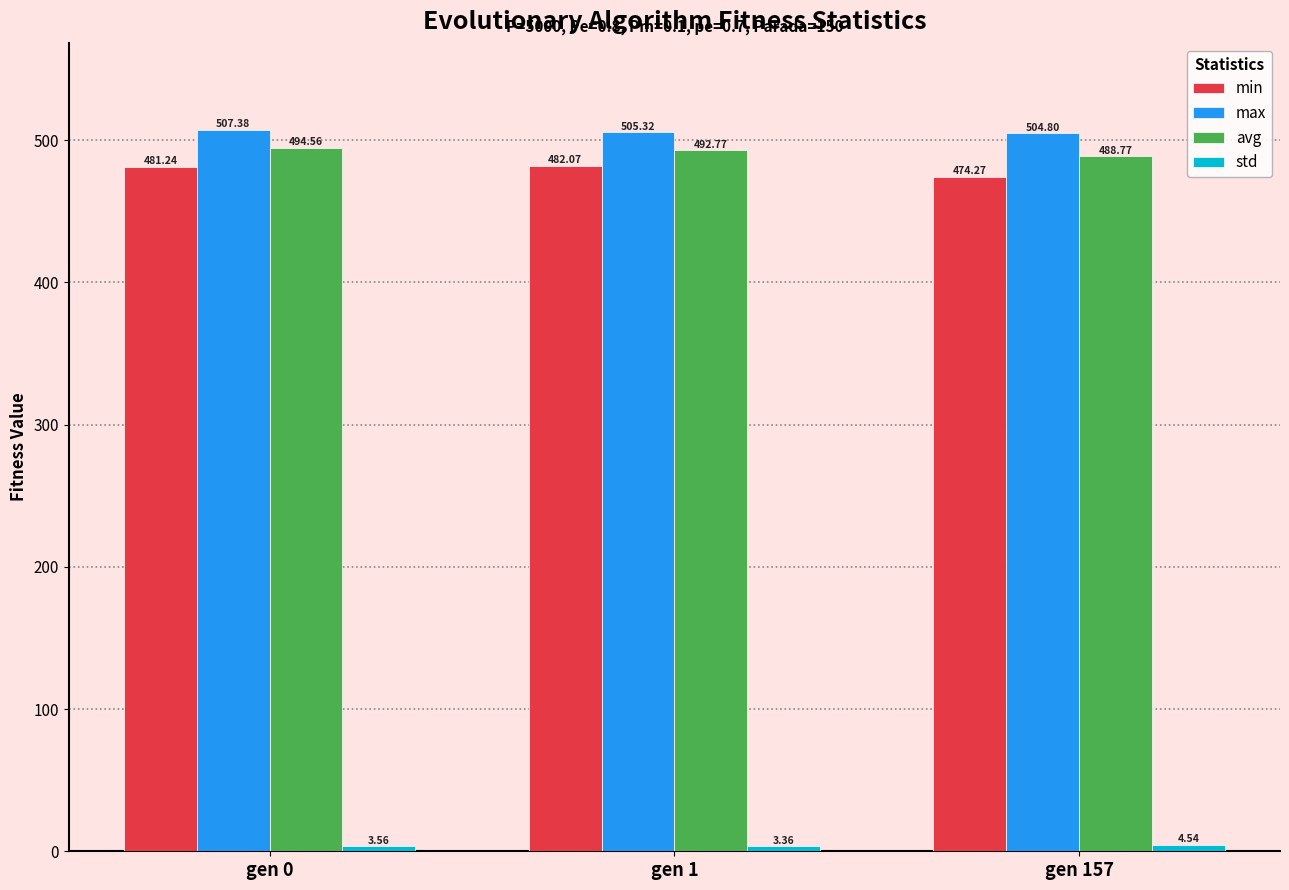

Which category has the lowest value across all series?

gen 1